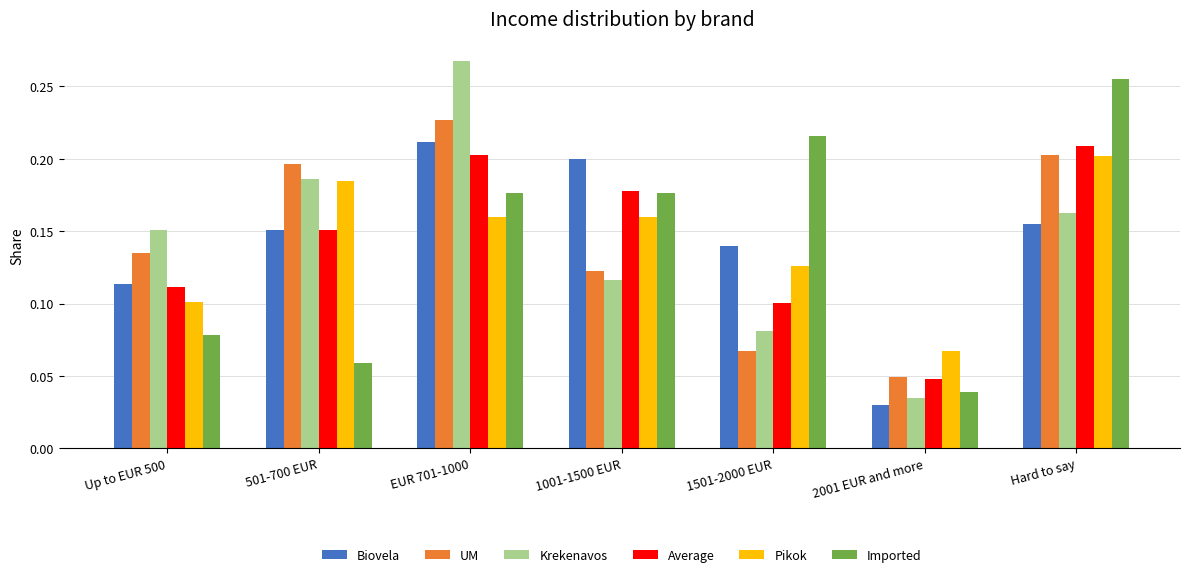

At how many categories does at least one series exceed 0?

7